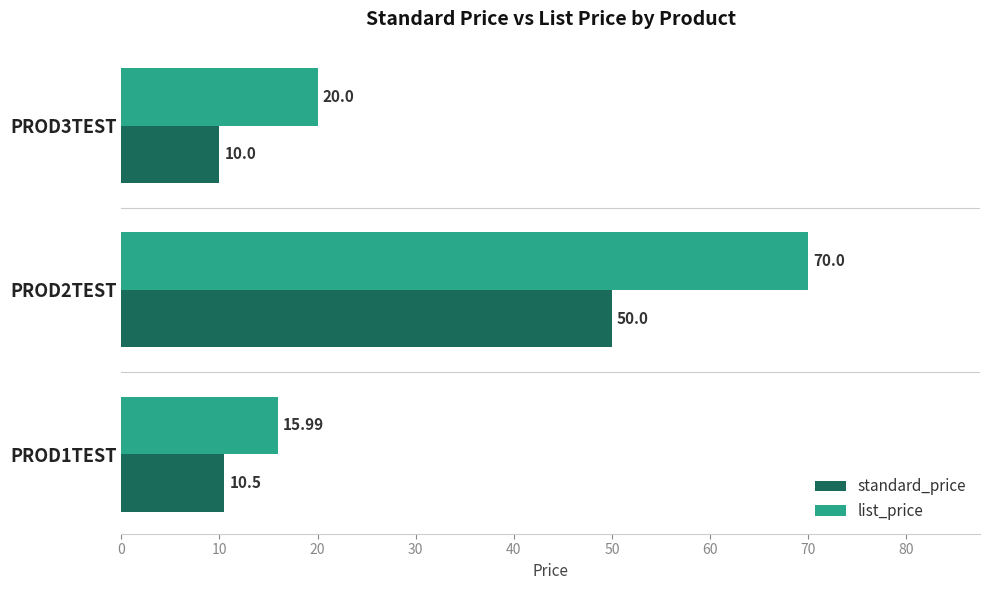

List the labels in order of standard_price value, largest first.

PROD2TEST, PROD1TEST, PROD3TEST